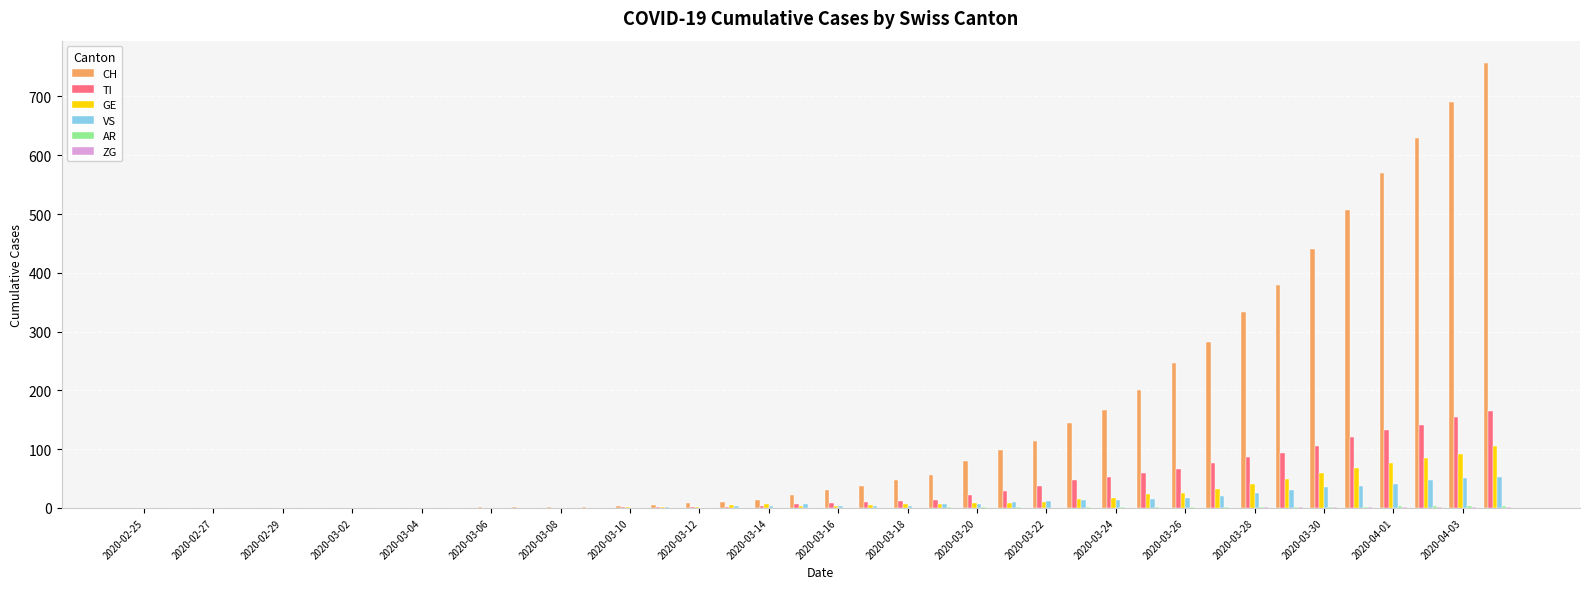

What is the sum of all VS values?

458